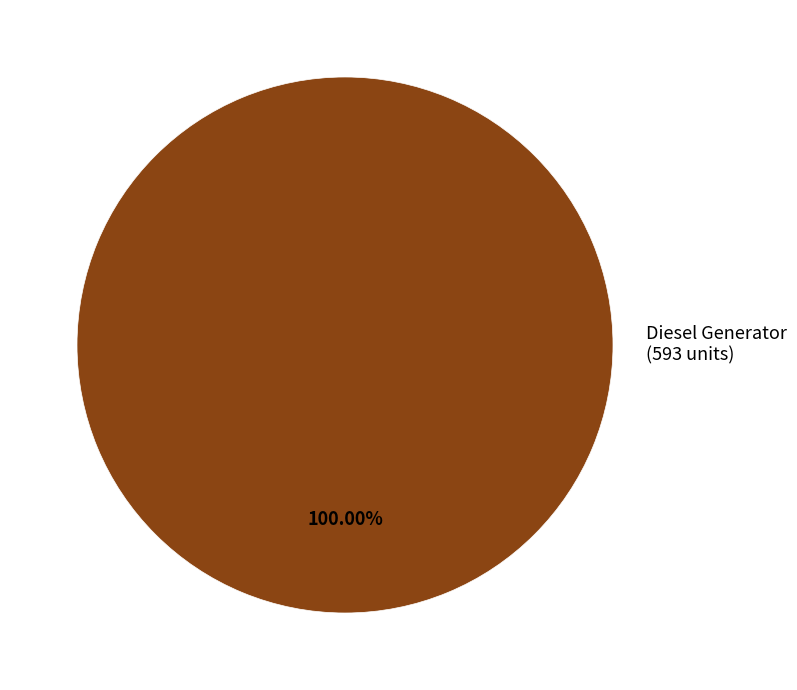

Is there a majority slice in this chart?

Yes